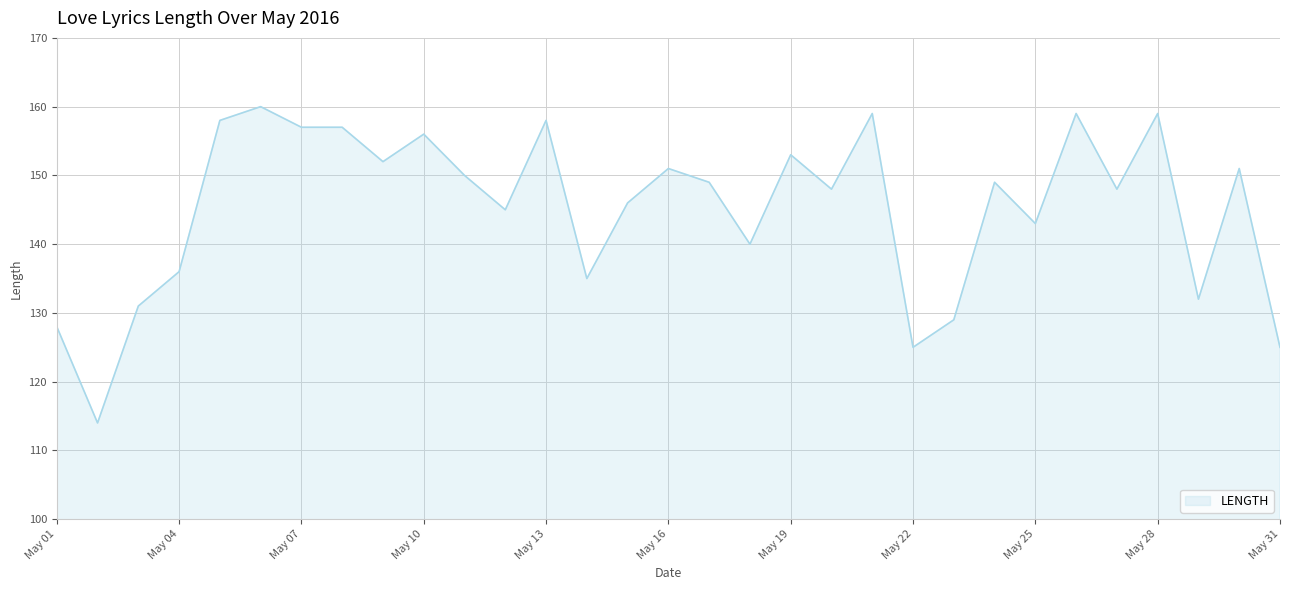

What is the maximum value shown in the chart?

160